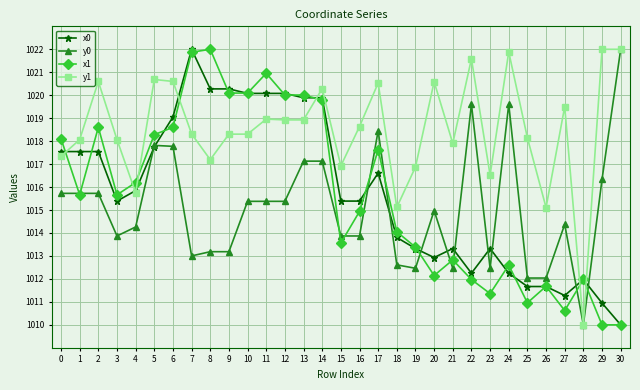

At how many categories does at least one series exceed 1010?

31